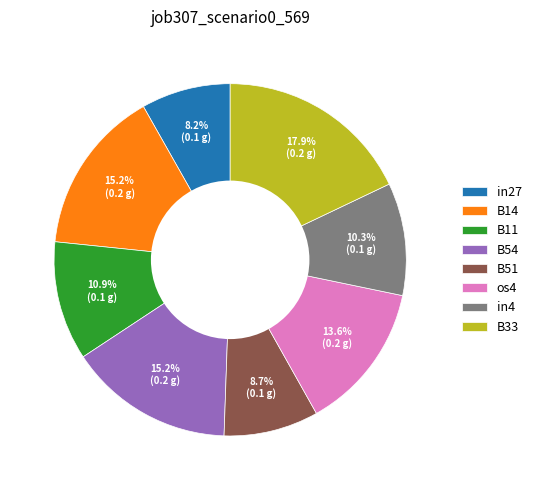

What is the largest slice in the pie chart?

B33